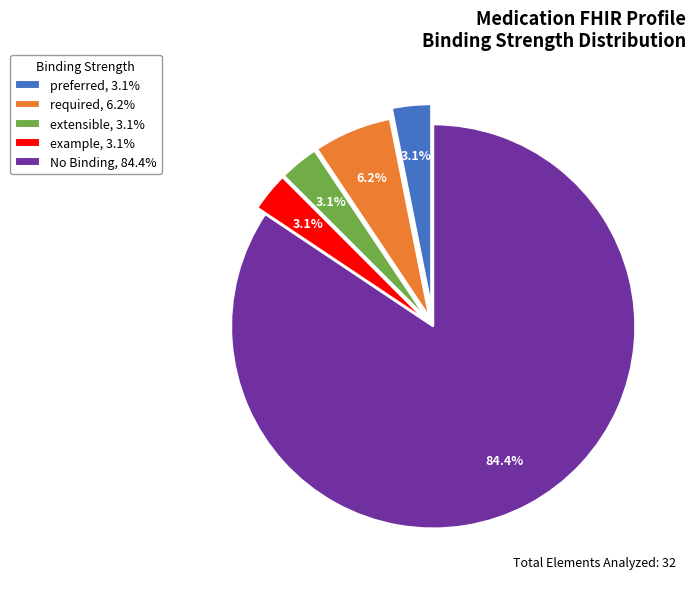

How much of the chart is everything except preferred, 3.1%?

96.9%